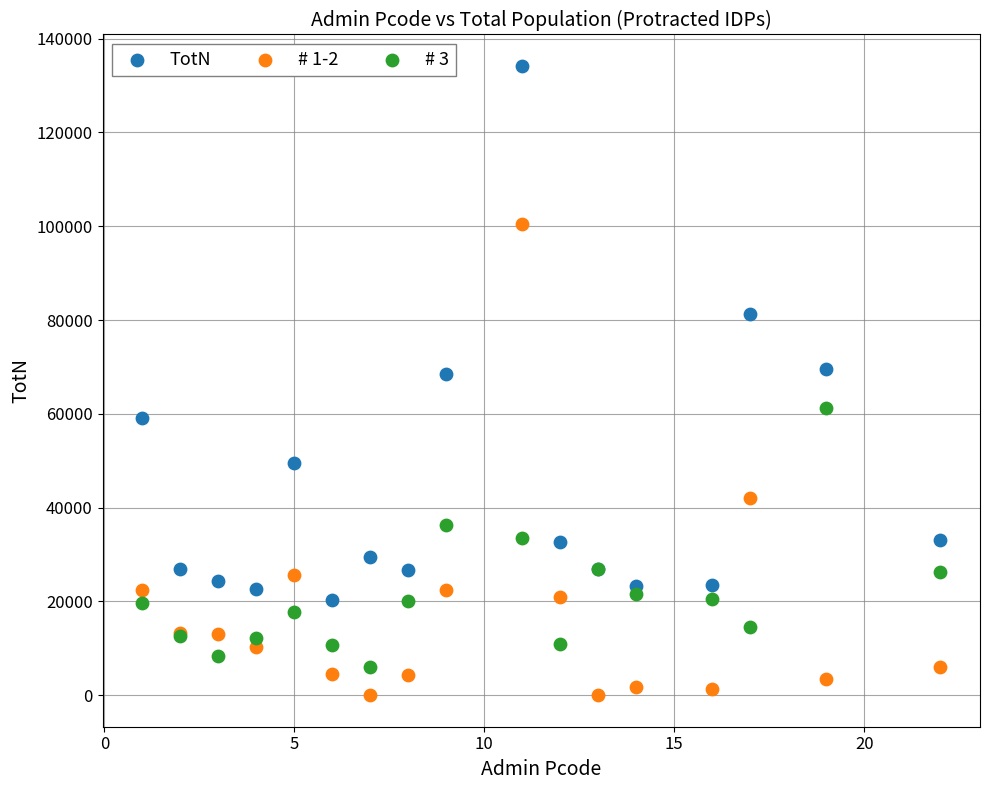

Which series contains the highest Y value?

TotN